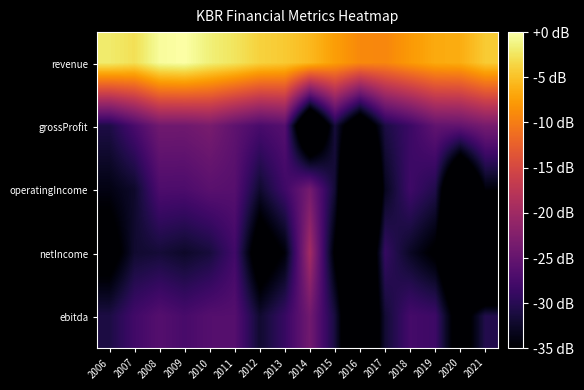

Rank the series at 2016 from lowest to highest value.

operatingIncome, netIncome, ebitda, grossProfit, revenue